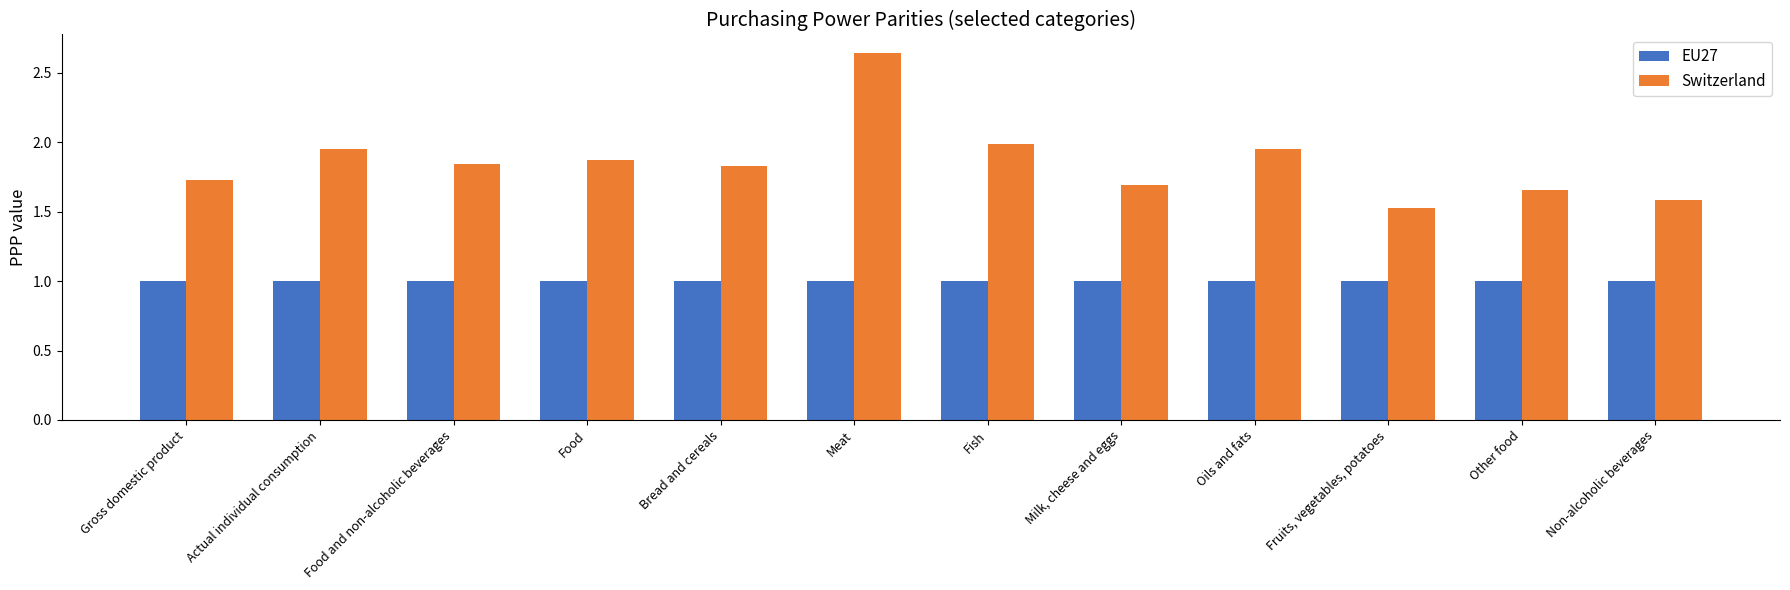

List the labels in order of Switzerland value, largest first.

Meat, Fish, Oils and fats, Actual individual consumption, Food, Food and non-alcoholic beverages, Bread and cereals, Gross domestic product, Milk, cheese and eggs, Other food, Non-alcoholic beverages, Fruits, vegetables, potatoes